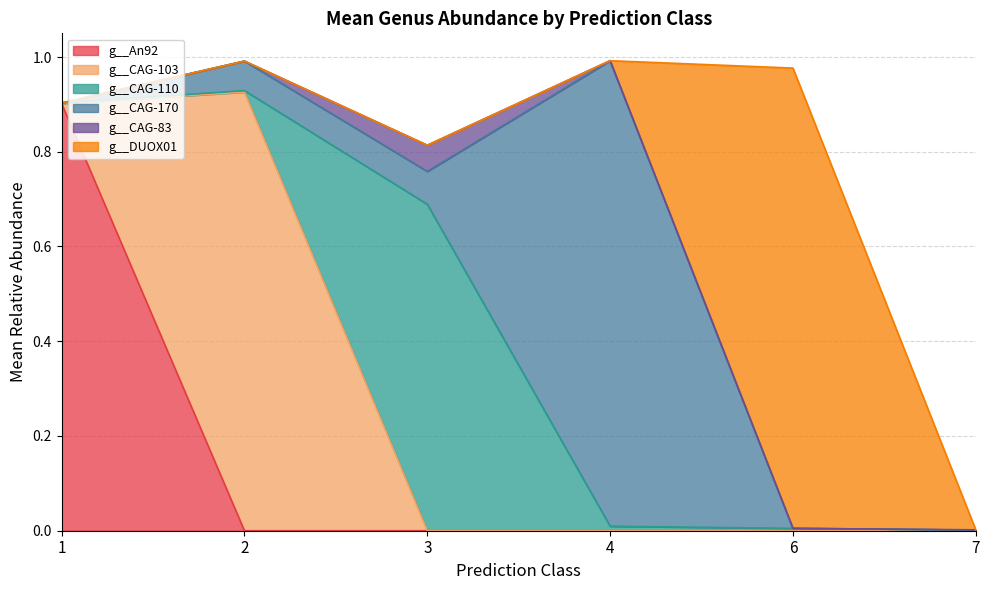

Is it true that g__An92 equals -0.4 at 7?

False